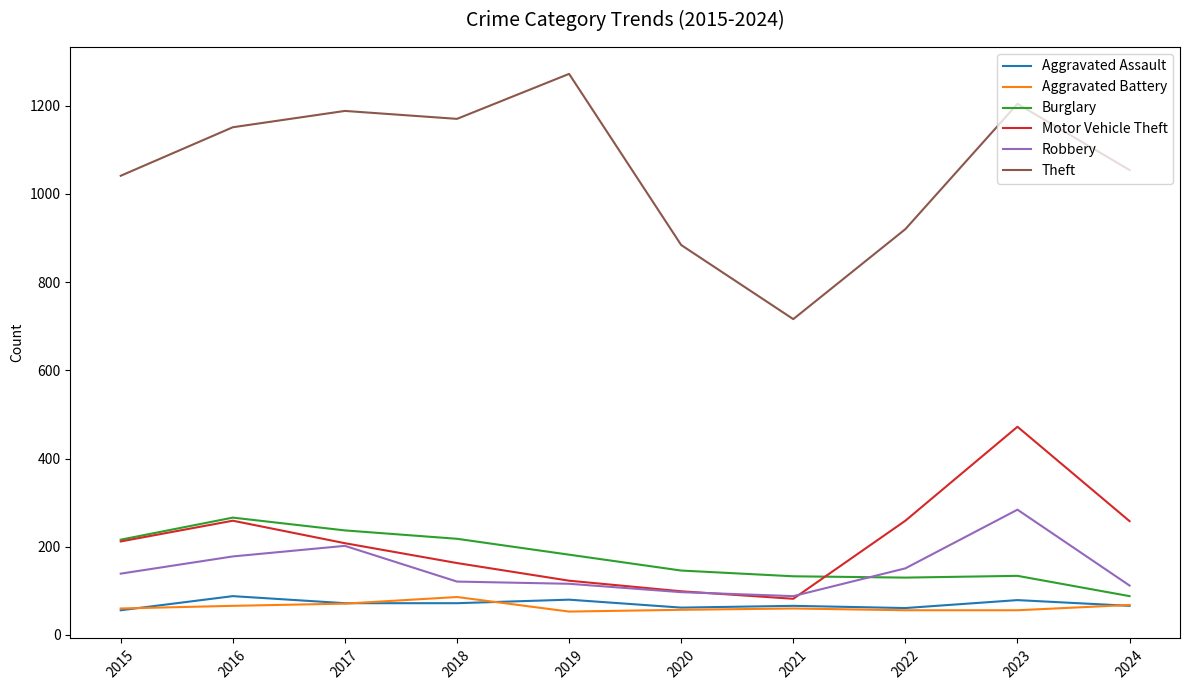

What is the minimum value shown in the chart?

53